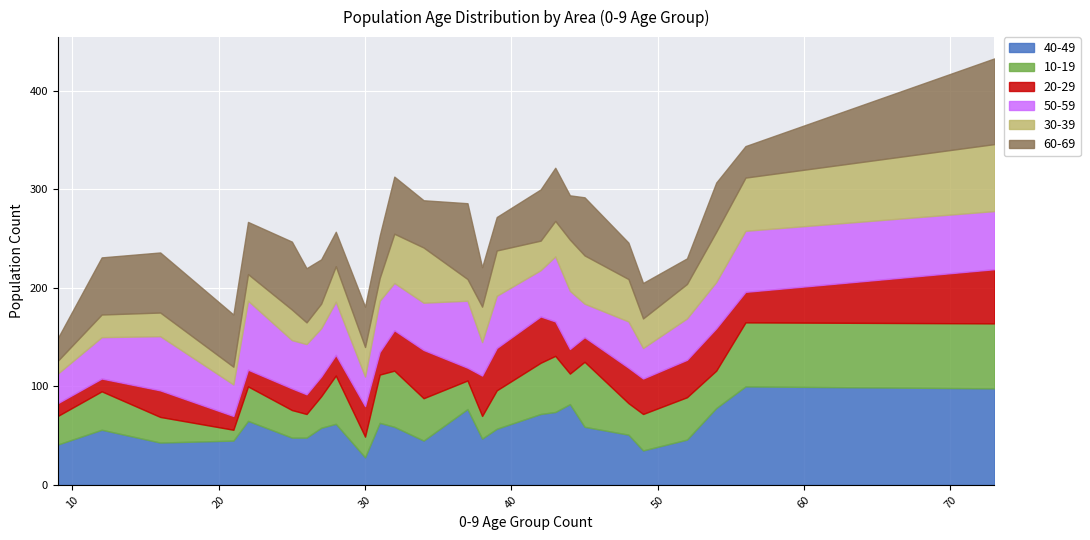

What is the maximum value shown in the chart?

100